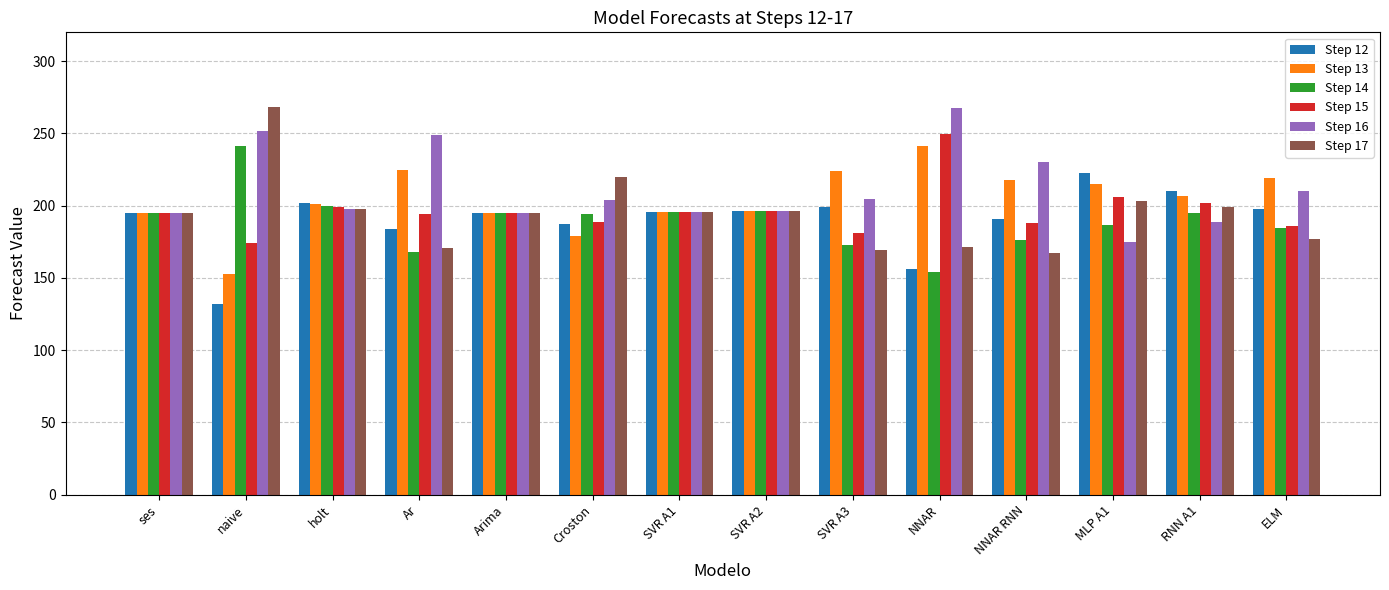

At which label does Step 13 reach its peak?

NNAR